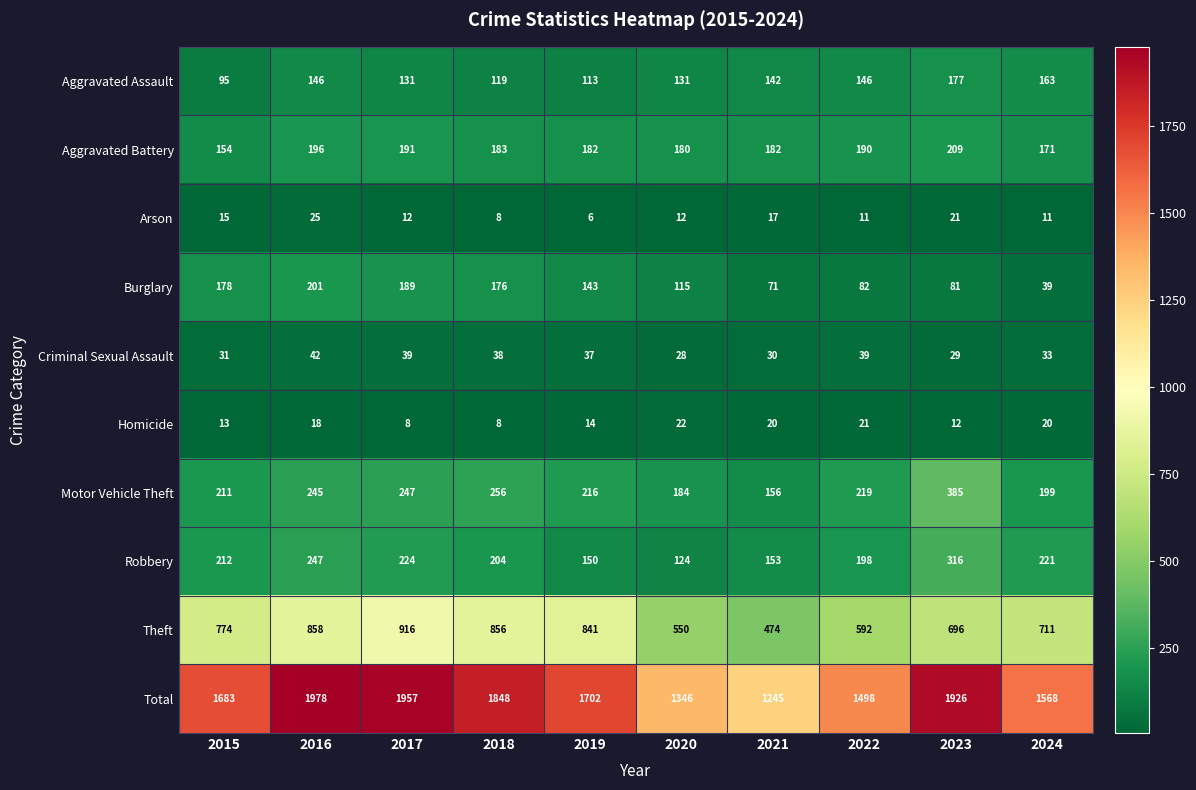

At which category is the sum across all series the highest?

2016